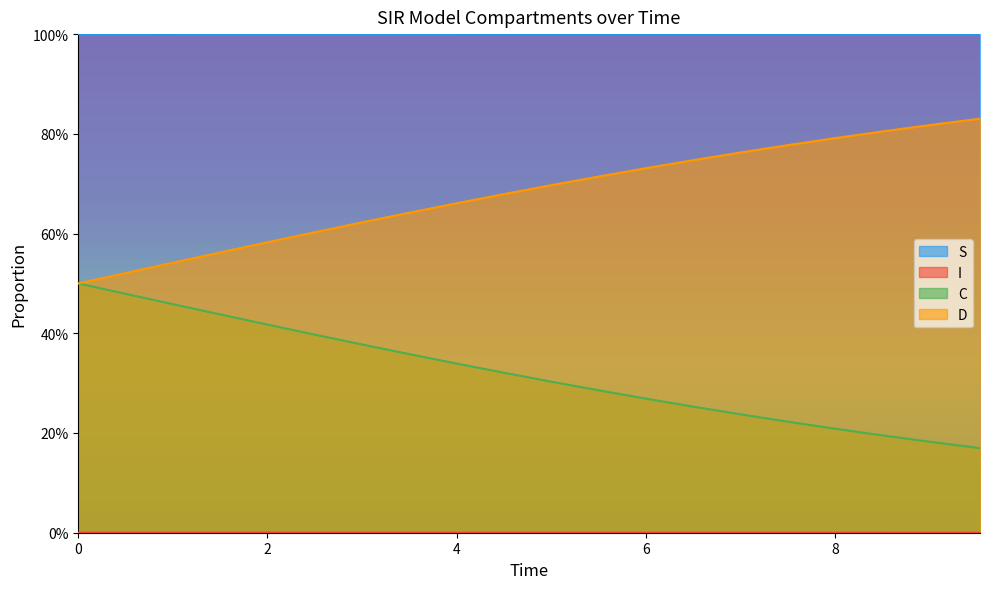

True or false: S has a value of 0.0 at 0.

False